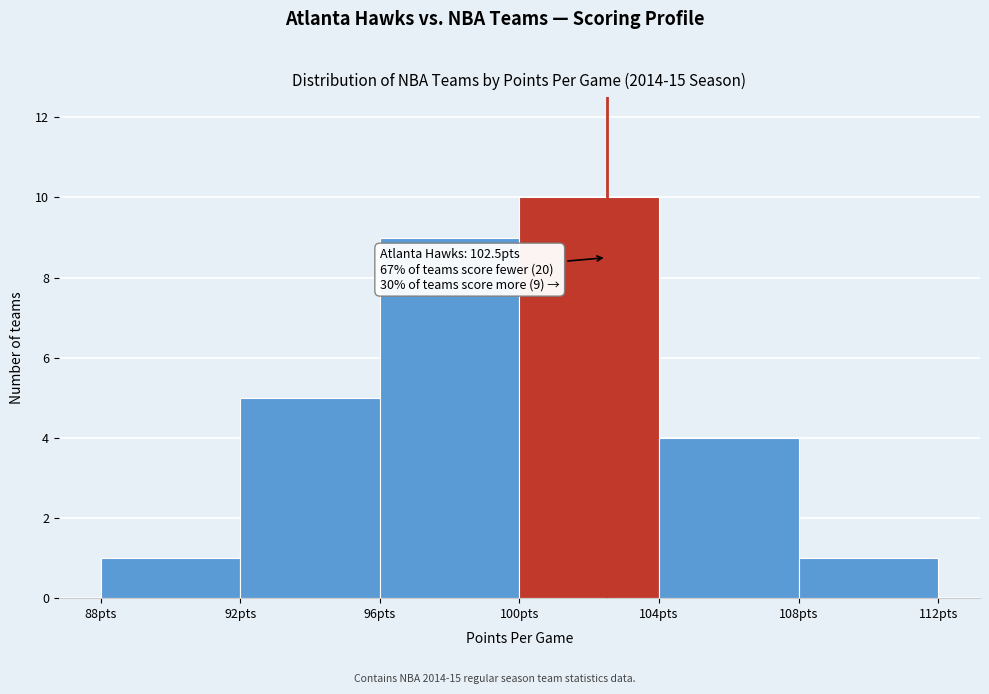

Which range on the x-axis has the tallest bar?

100 to 104